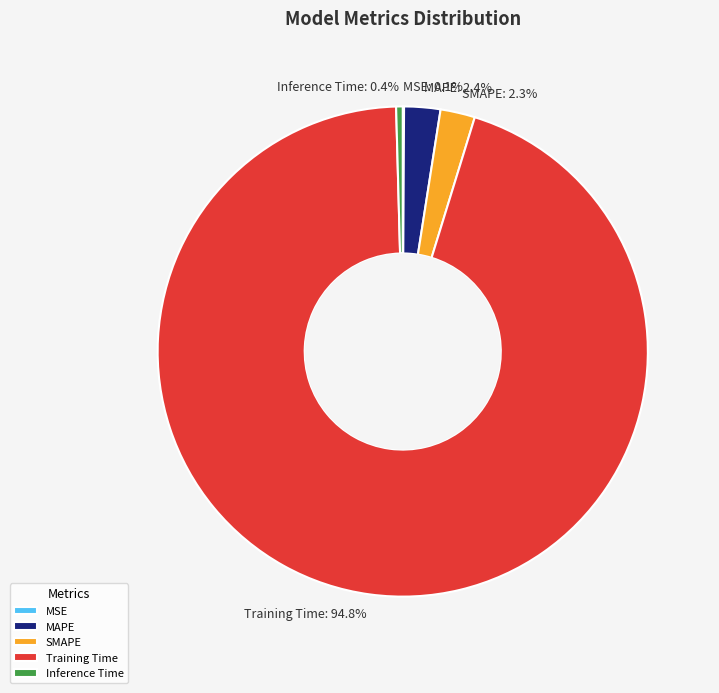

What portion of the pie excludes Inference Time?

99.6%